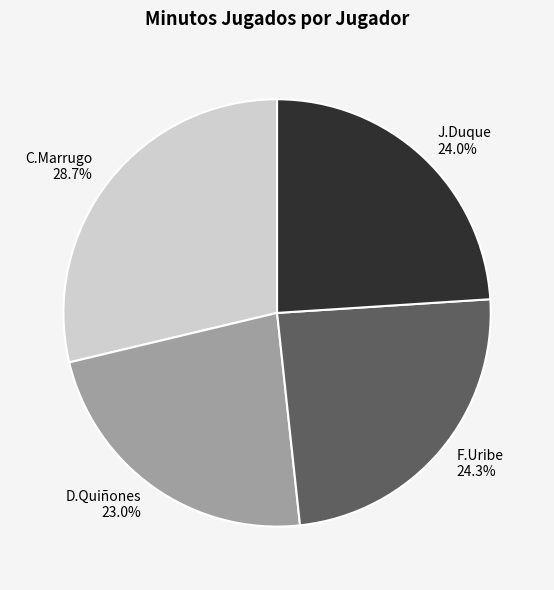

To the nearest percent, what is the combined percentage of D.Quiñones and C.Marrugo?

52%